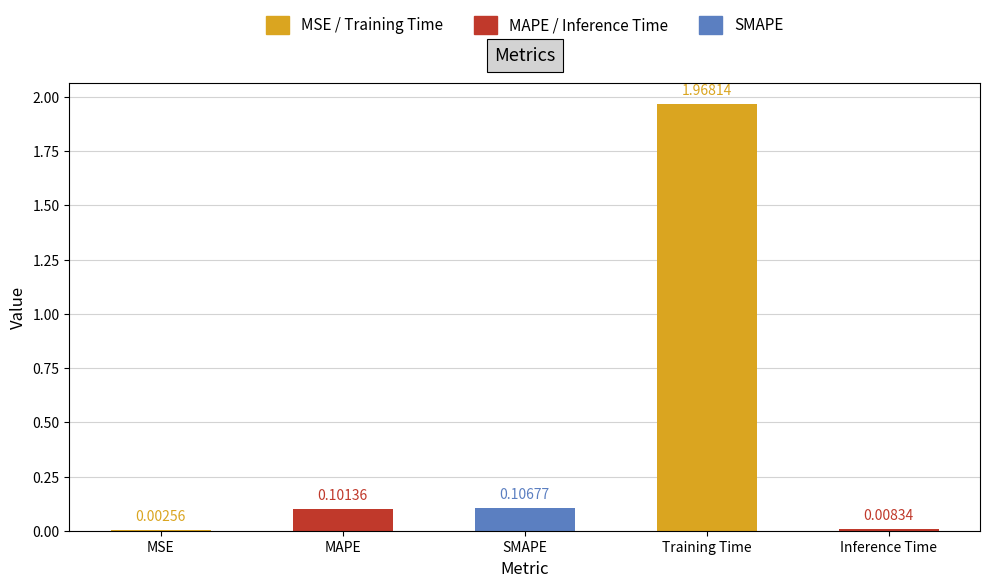

Are the bars grouped side by side (vs. stacked)?

No